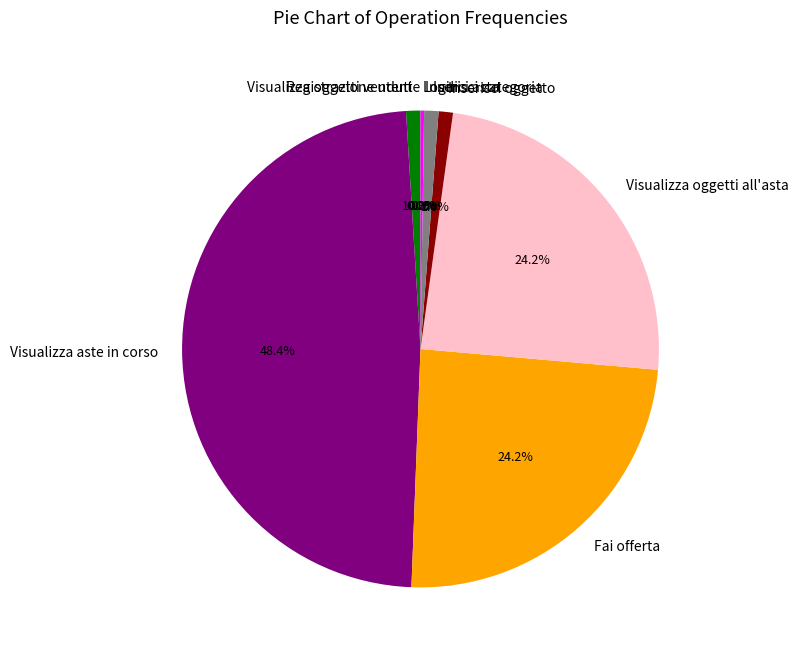

Is the sum of Fai offerta and Visualizza oggetti all'asta greater than half?

No